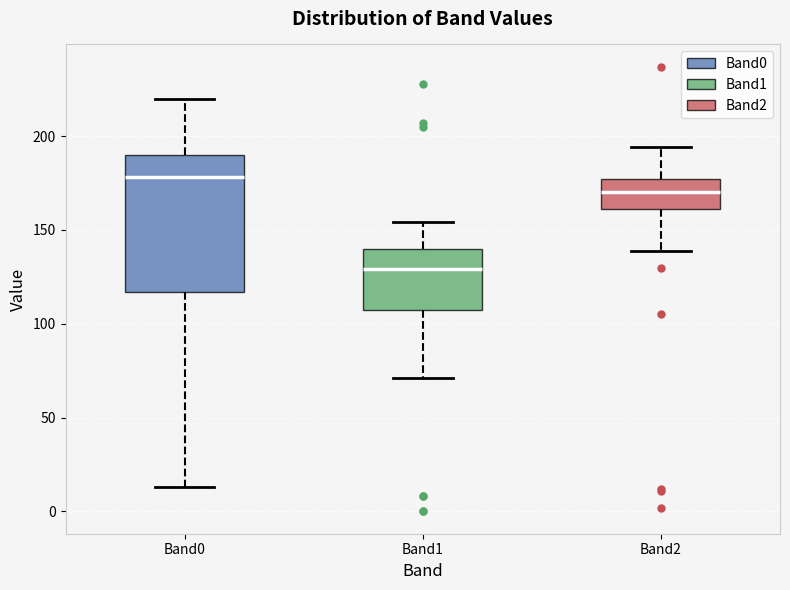

Which box's median line is the lowest?

Band1